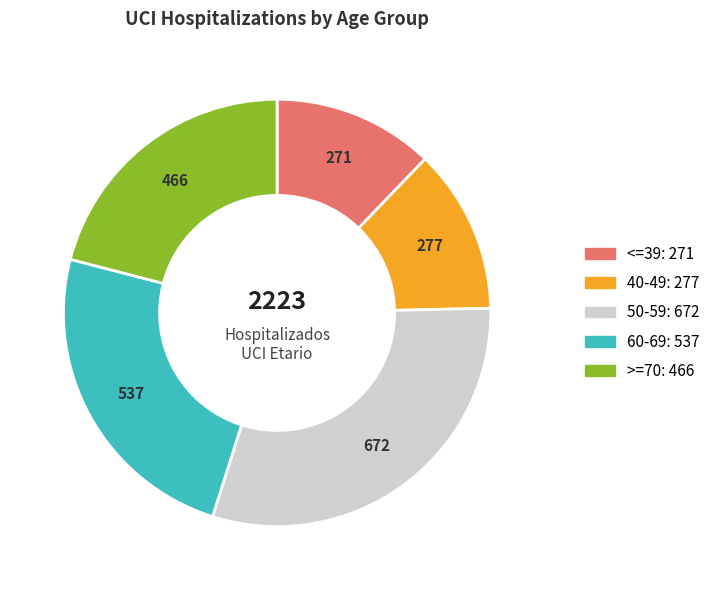

Does 50-59 account for over 50% of the chart?

No